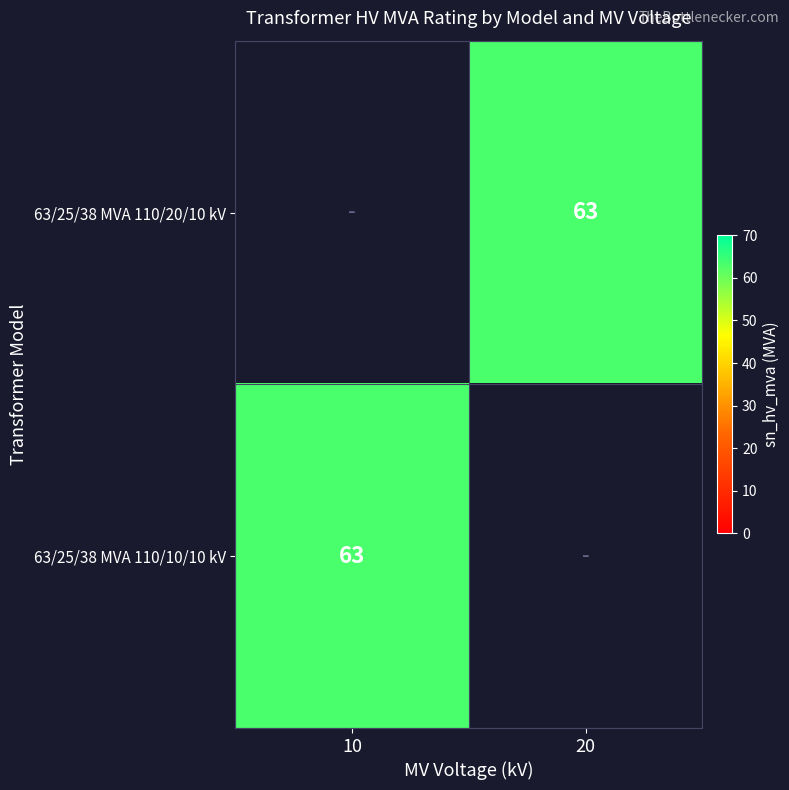

True or false: 63/25/38 MVA 110/20/10 kV has a value of 91 at 20.

False